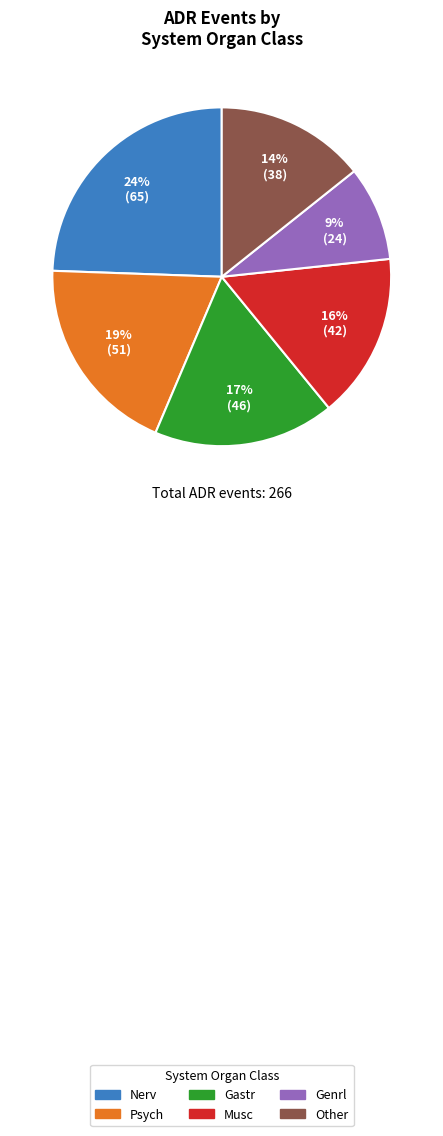

Rank the categories by value from lowest to highest.

Genrl, Other, Musc, Gastr, Psych, Nerv